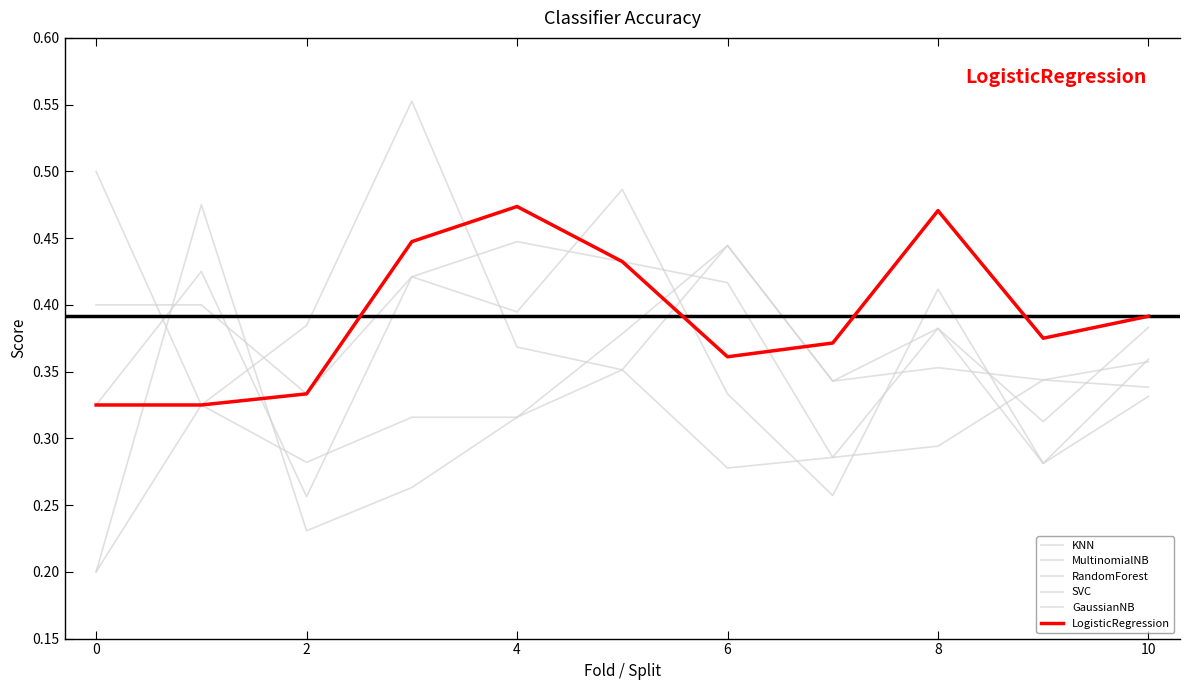

Does the chart display data point markers on the line(s)?

No